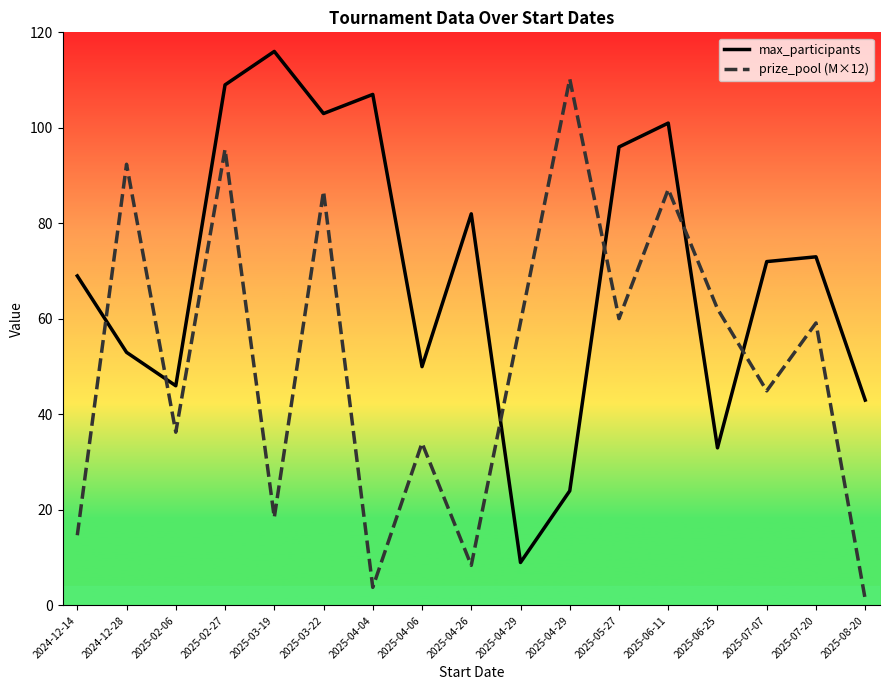

What is the smallest value displayed?

1.3